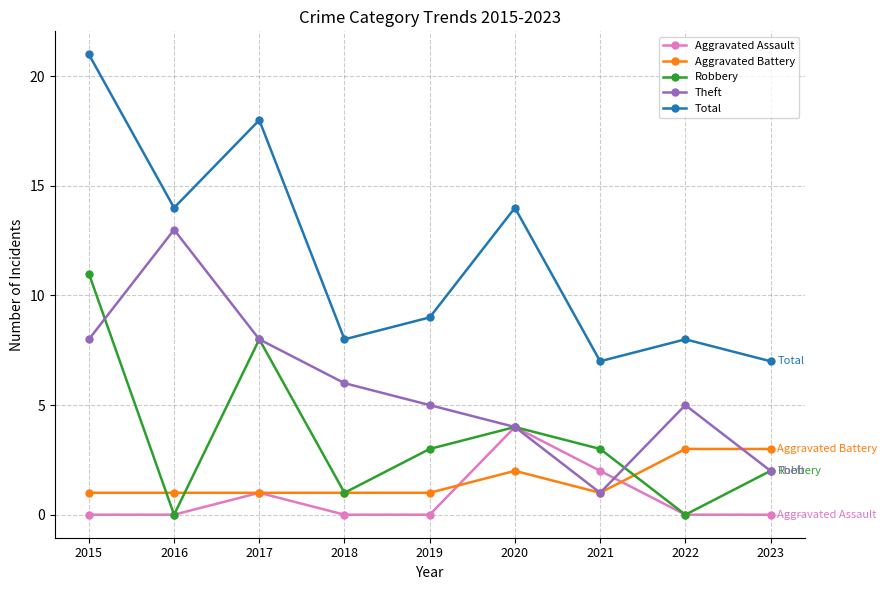

True or false: Aggravated Battery and Total cross at least once.

False